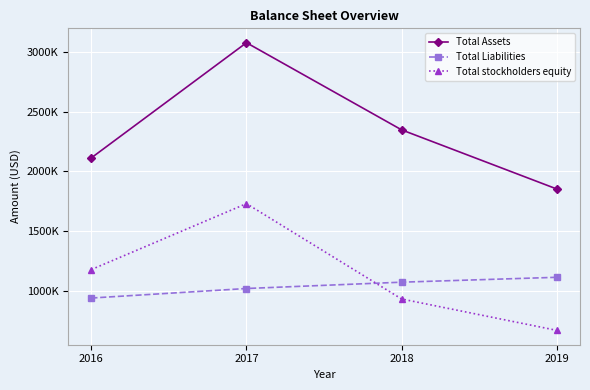

Rank the series by their maximum value, from lowest to highest.

Total Liabilities, Total stockholders equity, Total Assets